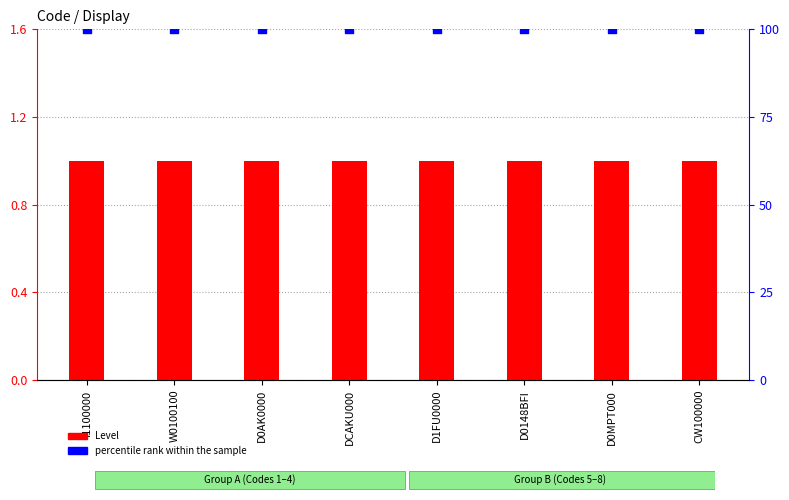

What is the total value across all series at I1100000?

101